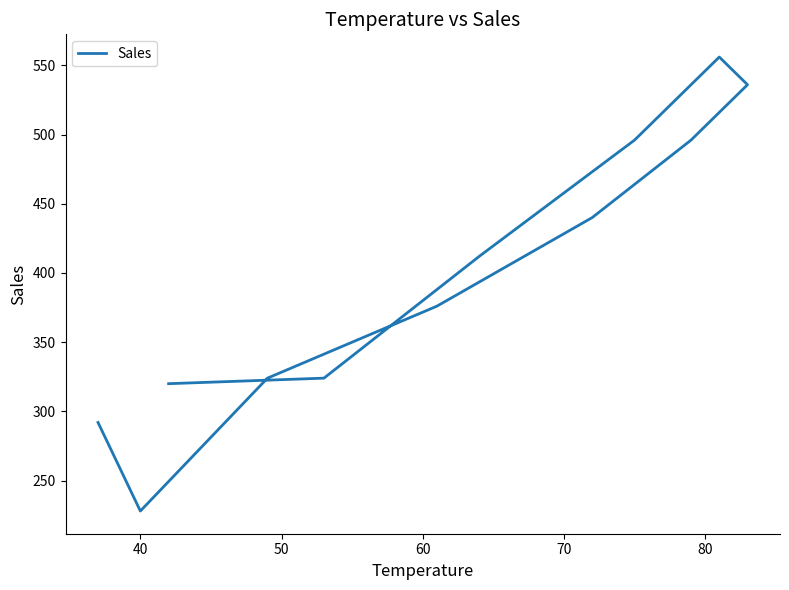

How many points are lower than both their immediate neighbors (excluding endpoints)?

1